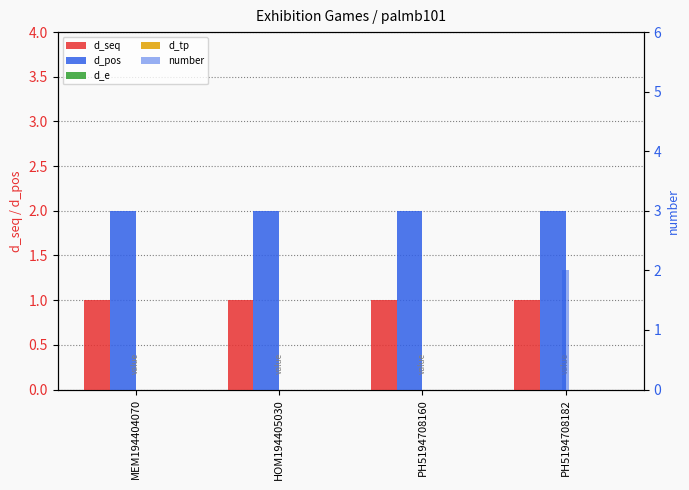

How many series are shown in this chart?

5